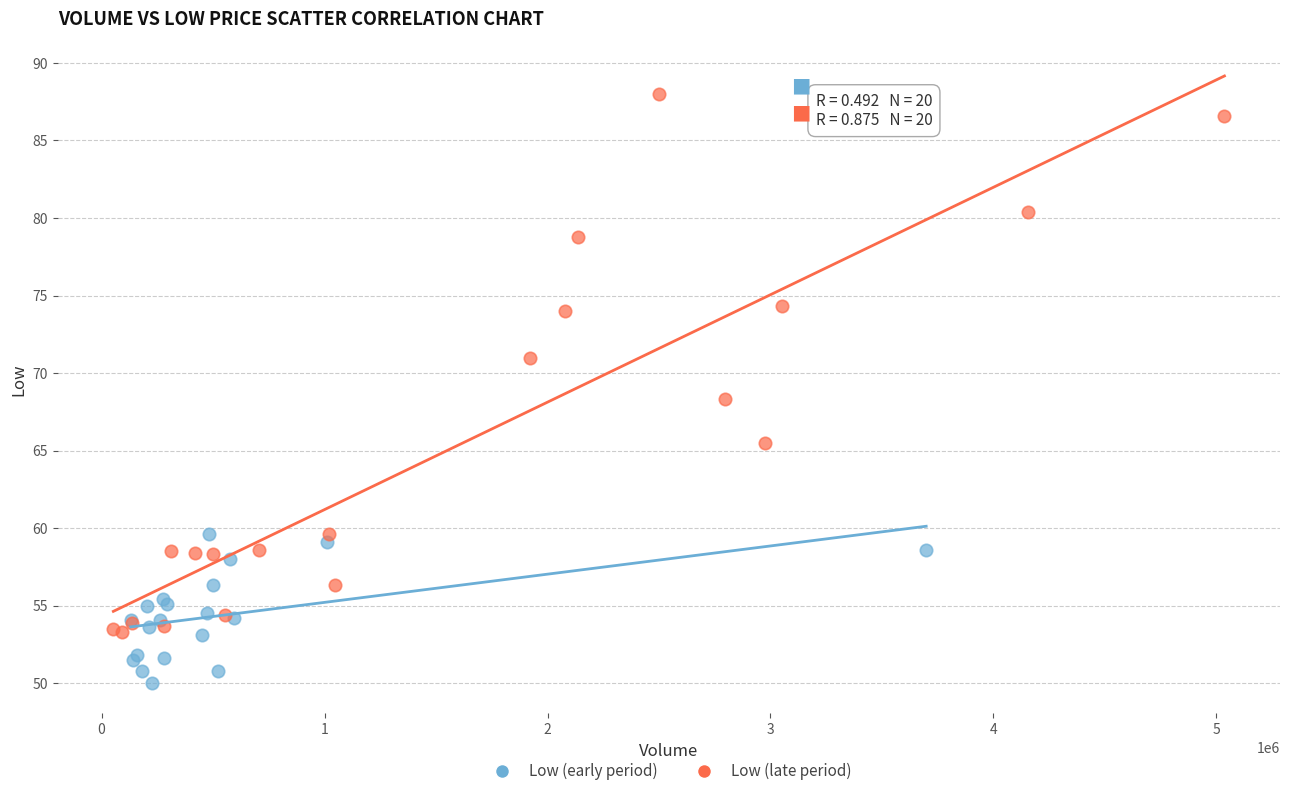

Which series contains the lowest Y value?

Low (early period)